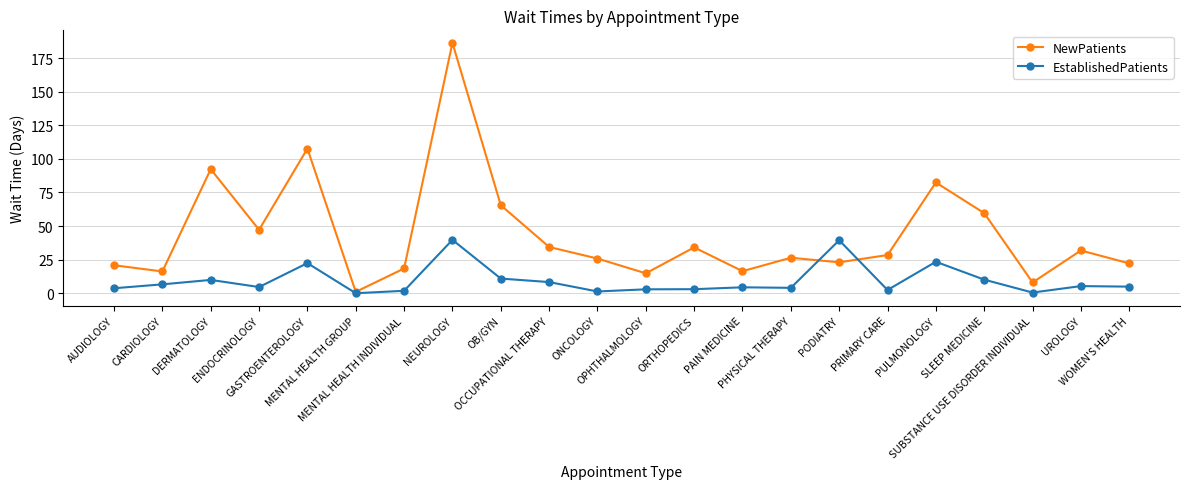

Is the value of NewPatients at ORTHOPEDICS greater than the value of EstablishedPatients at AUDIOLOGY?

Yes